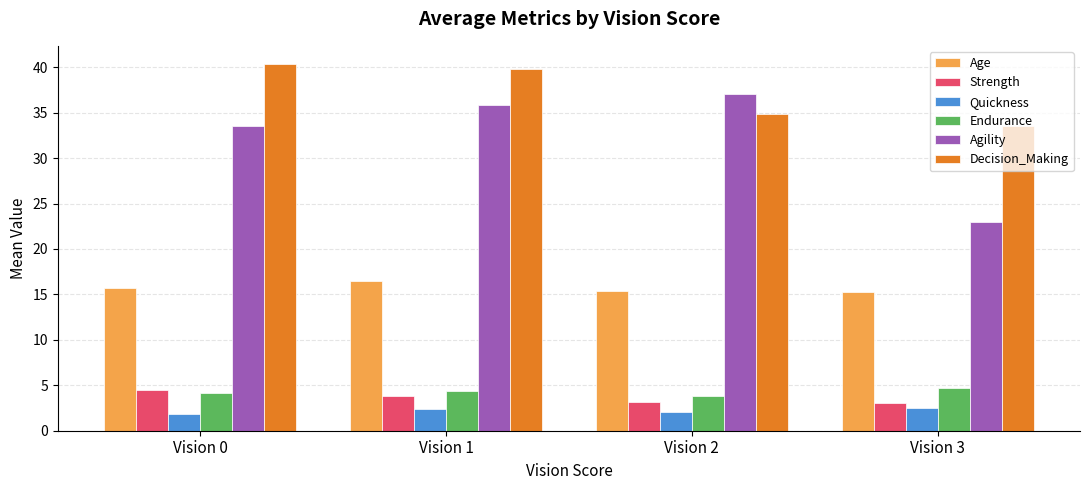

Which series changed the most between Vision 2 and Vision 3?

Agility